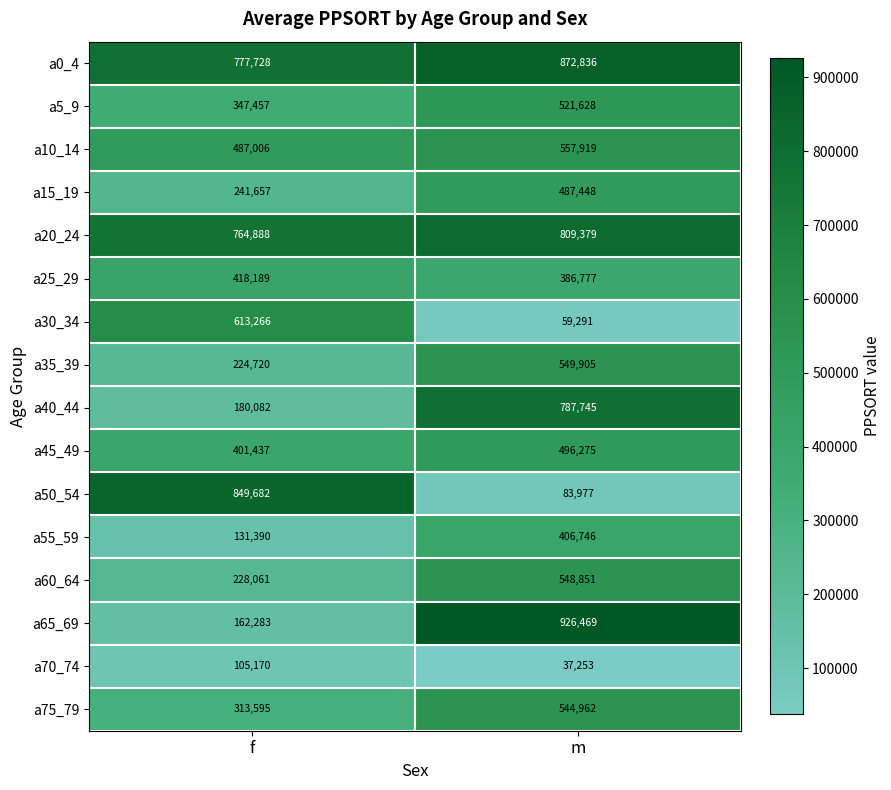

What is the sum of all a55_59 values?

538136